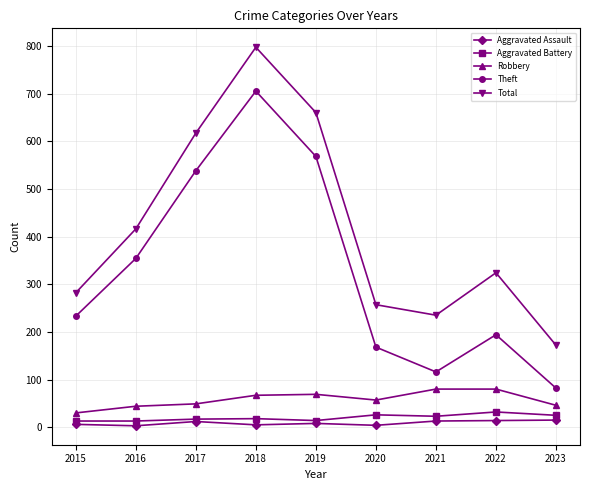

True or false: Theft and Aggravated Assault intersect in this chart.

False